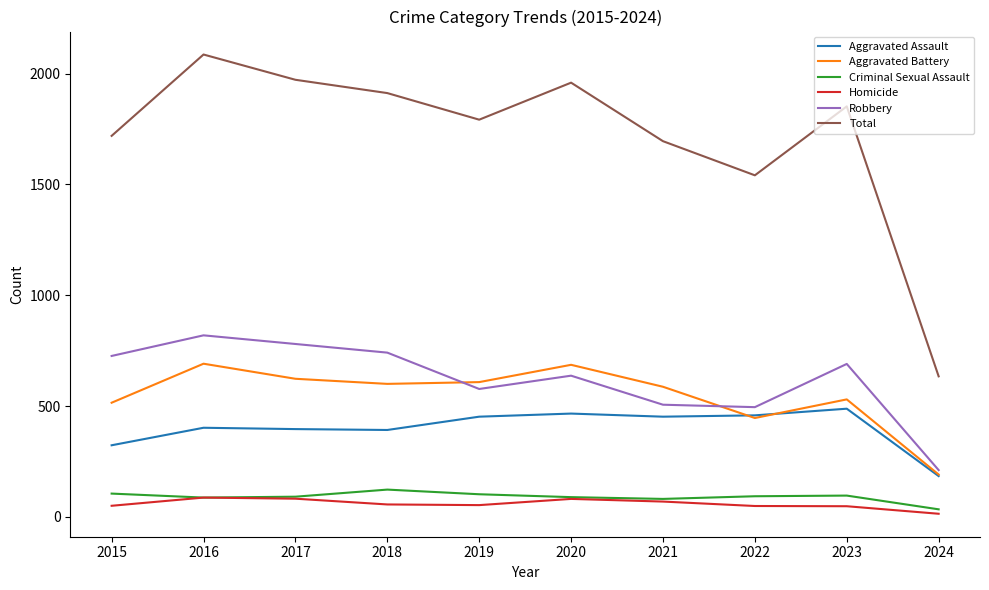

List the series in order of their peak value, lowest first.

Homicide, Criminal Sexual Assault, Aggravated Assault, Aggravated Battery, Robbery, Total